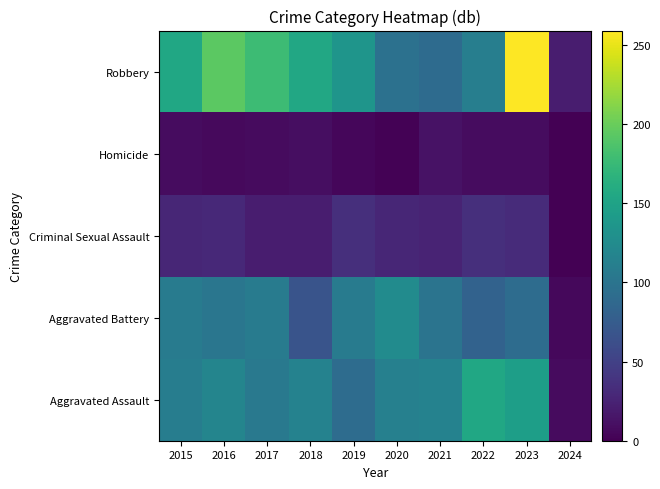

Reading left to right, transcribe all the data shown in this chart.

Aggravated Assault: 2015=110	2016=118	2017=105	2018=115	2019=92	2020=113	2021=115	2022=154	2023=145	2024=8
Aggravated Battery: 2015=108	2016=102	2017=108	2018=67	2019=108	2020=125	2021=100	2022=81	2023=92	2024=6
Criminal Sexual Assault: 2015=28	2016=30	2017=21	2018=21	2019=35	2020=28	2021=26	2022=35	2023=32	2024=0
Homicide: 2015=9	2016=7	2017=8	2018=10	2019=5	2020=2	2021=13	2022=9	2023=9	2024=0
Robbery: 2015=154	2016=194	2017=178	2018=155	2019=135	2020=97	2021=91	2022=111	2023=259	2024=21